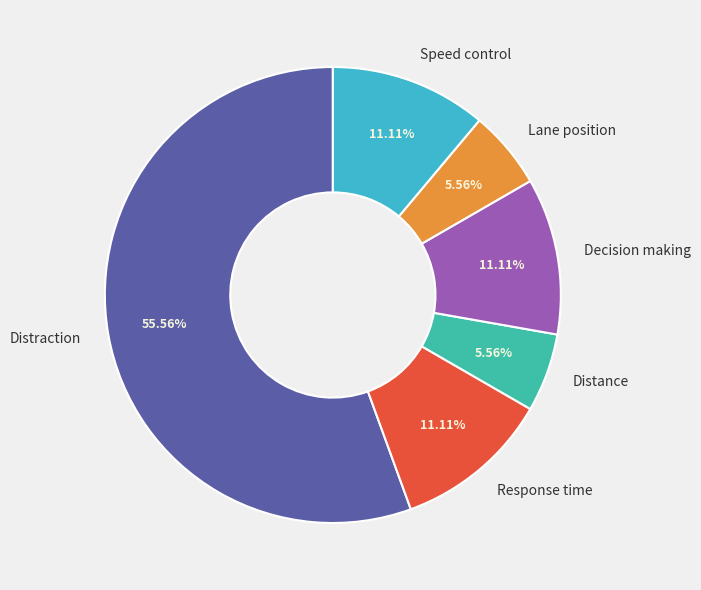

What is the largest slice in the pie chart?

Distraction